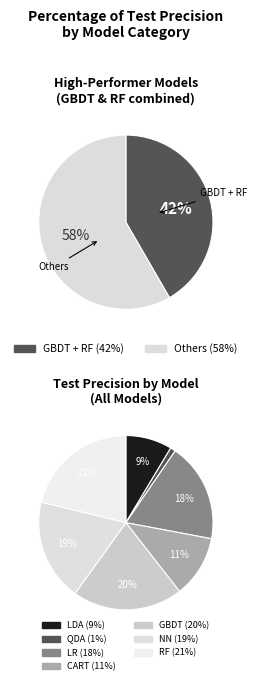

Is there any slice that represents more than half of the pie?

No